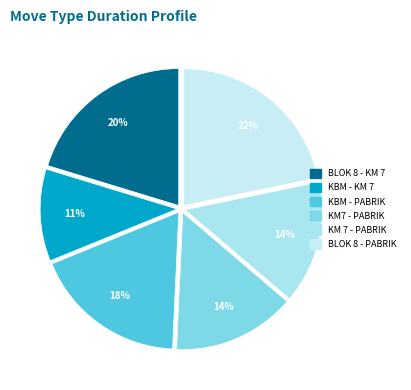

What is the total percentage of BLOK 8 - KM 7 and BLOK 8 - PABRIK?

42.0%